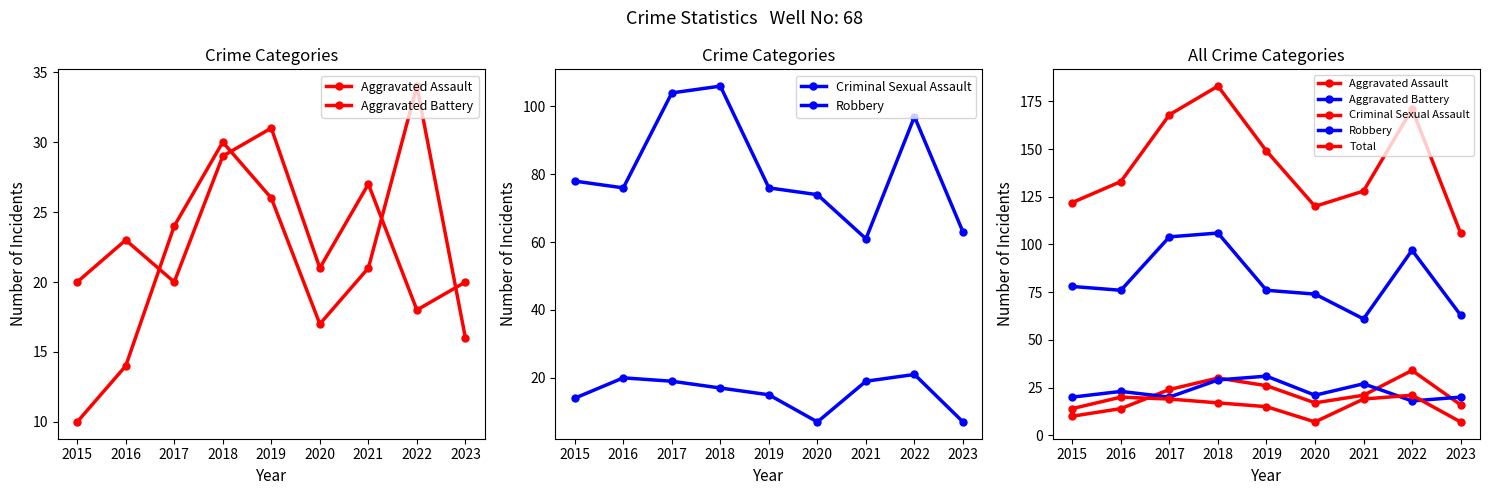

Between 2021 and 2018, which is larger?

2018